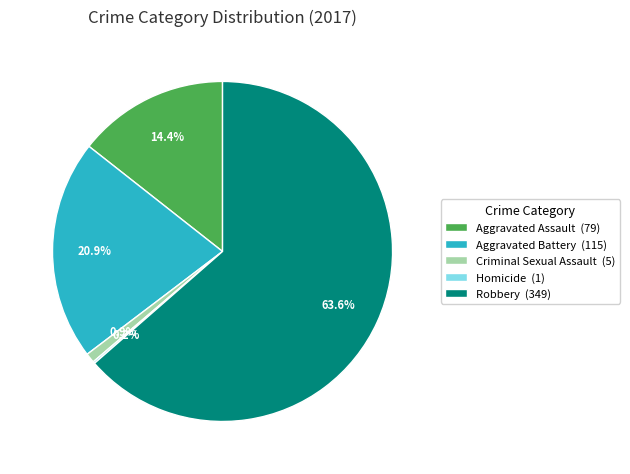

The Criminal Sexual Assault slice represents 9% of the pie. True or false?

False